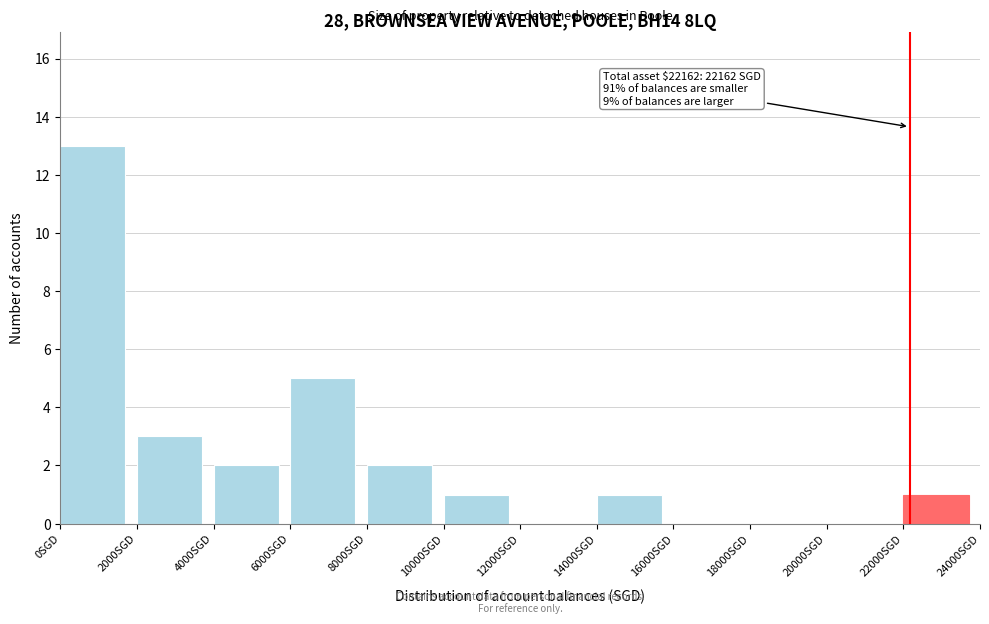

Over which range of the x-axis is the bar tallest?

0 to 2000